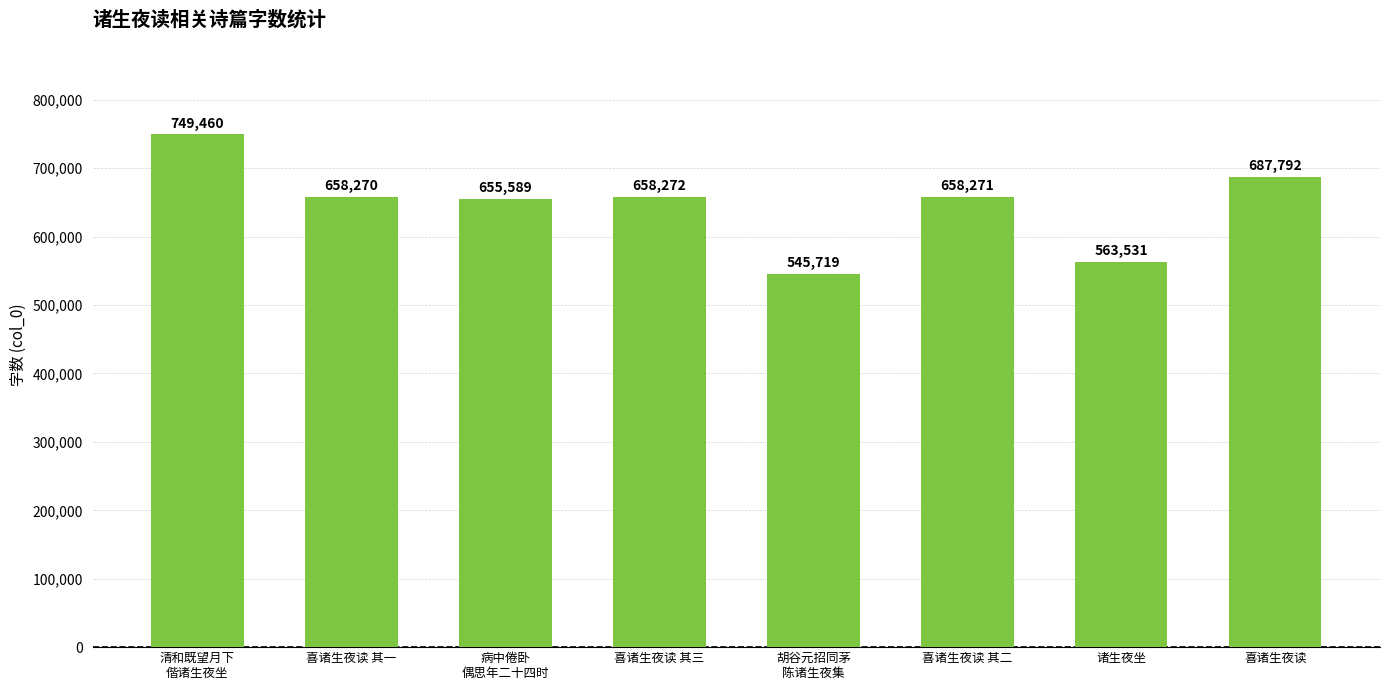

Rank the categories by value from highest to lowest.

清和既望月下
偕诸生夜坐, 喜诸生夜读, 喜诸生夜读 其三, 喜诸生夜读 其二, 喜诸生夜读 其一, 病中倦卧
偶思年二十四时, 诸生夜坐, 胡谷元招同茅
陈诸生夜集